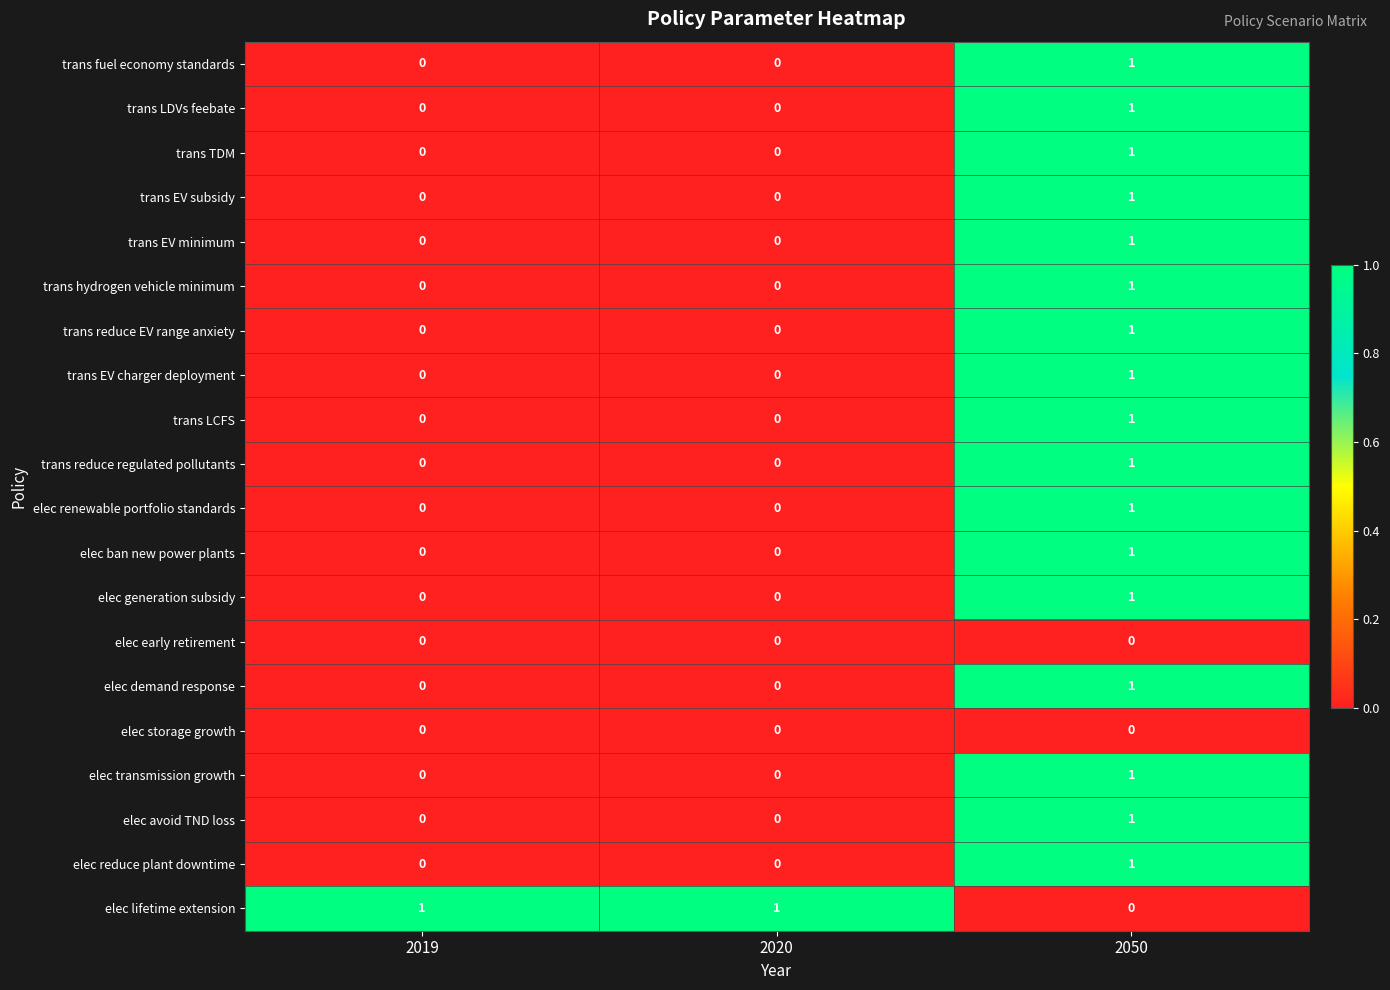

How many distinct data groups are displayed?

20